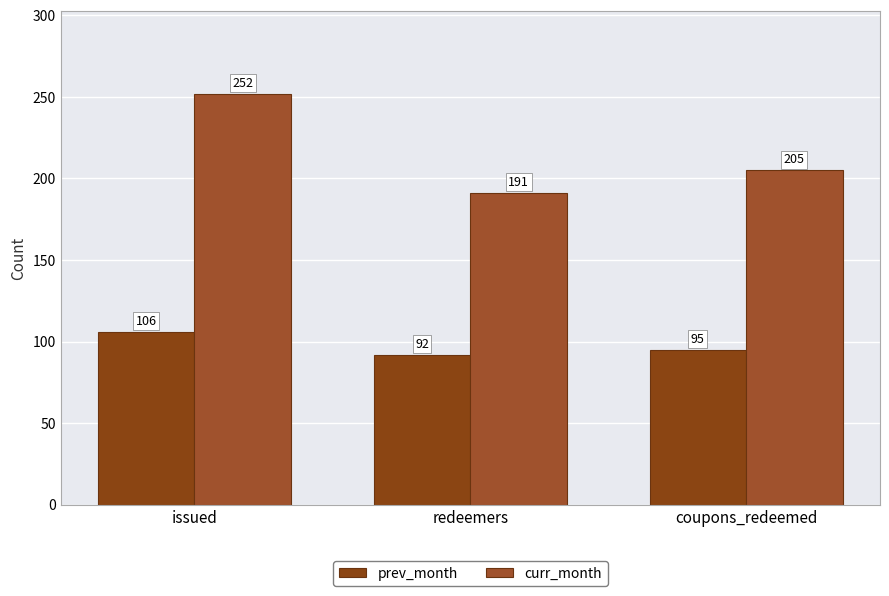

What is the spread (max minus min) of values at issued?

146